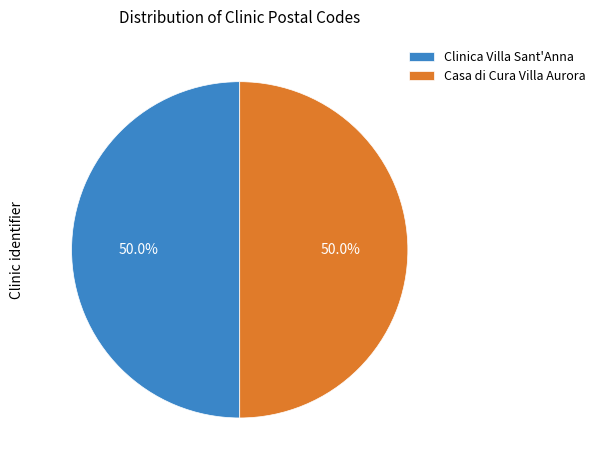

What is the ratio of the value at Clinica Villa Sant'Anna to the value at Casa di Cura Villa Aurora?

1.0